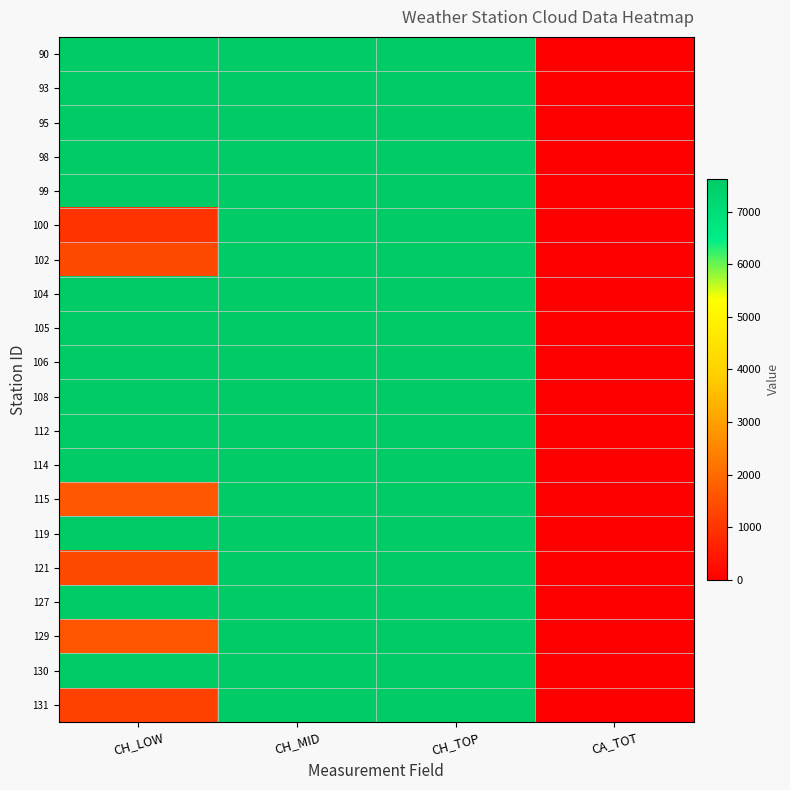

What is the total value across all series at CH_LOW?

114862